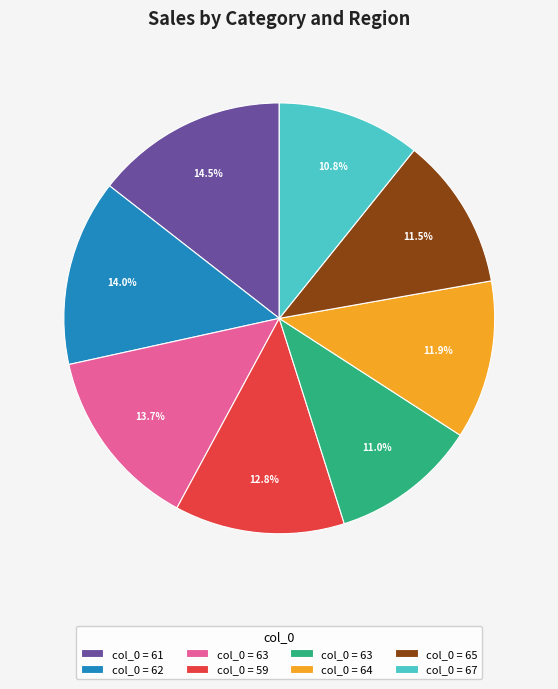

Is there a majority slice in this chart?

No